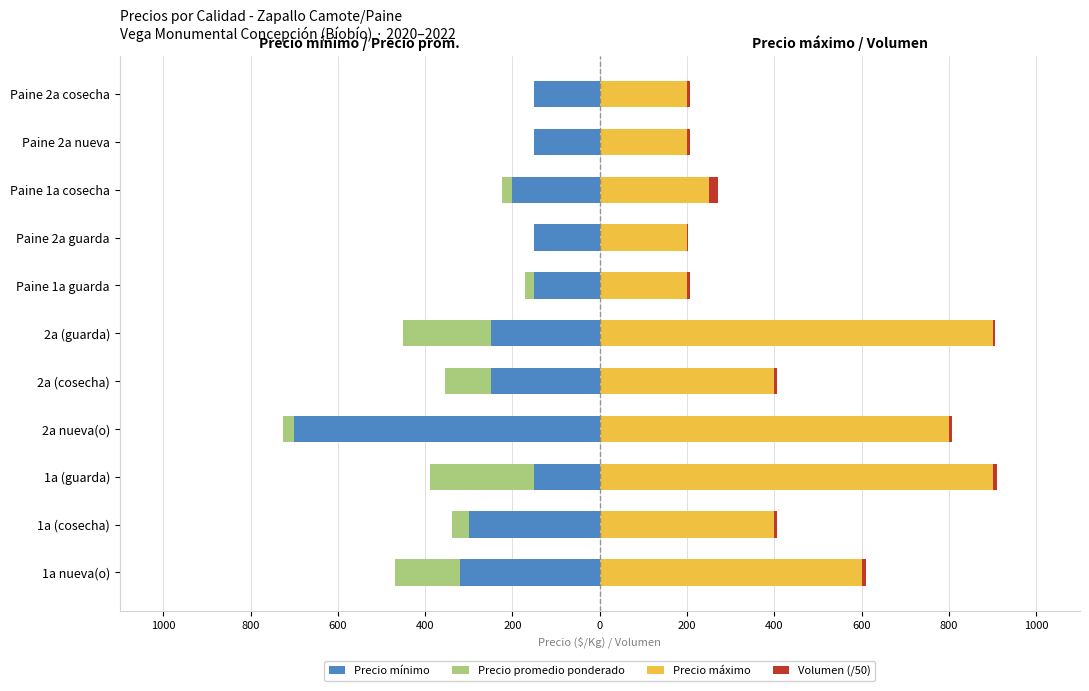

Is the value of Precio máximo at 1a (cosecha) greater than the value of Precio mínimo at Paine 1a cosecha?

Yes